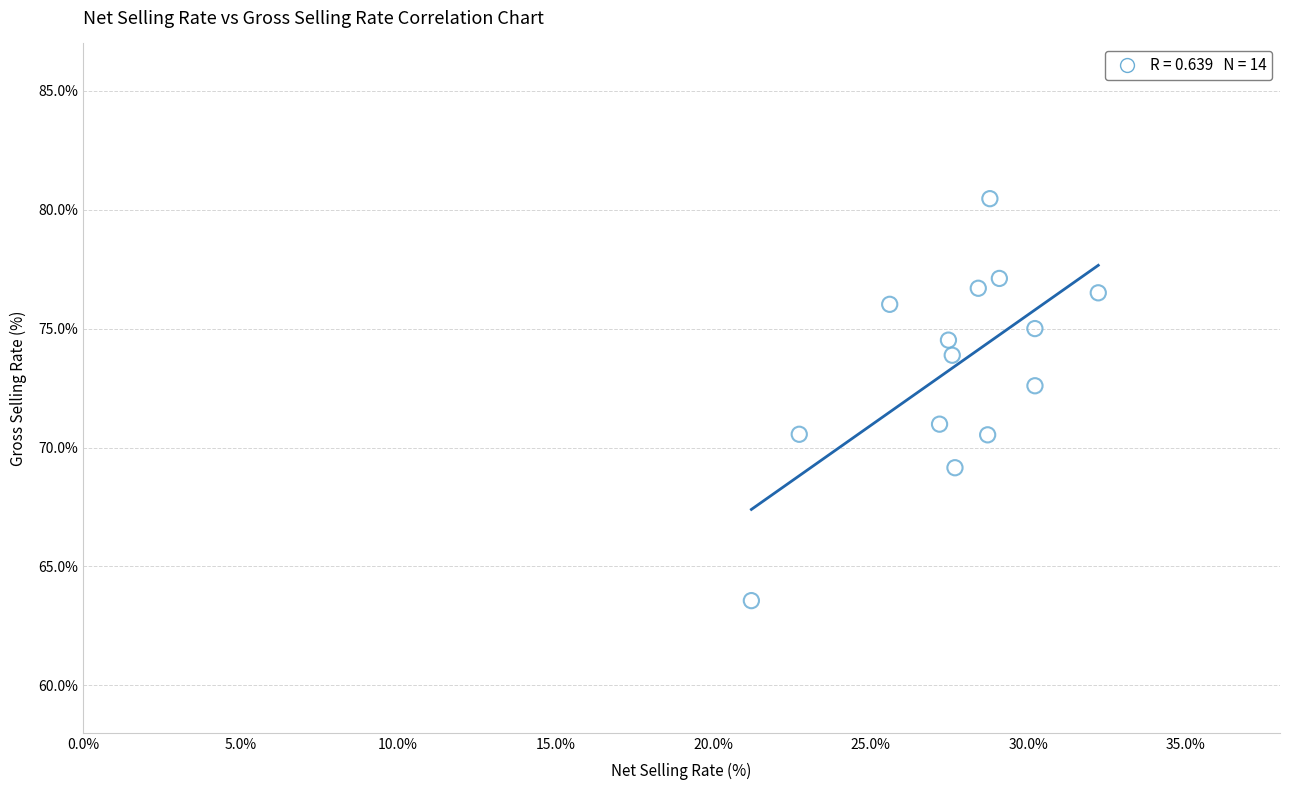

What Y value in the scatter plot is closest to 72?

72.6